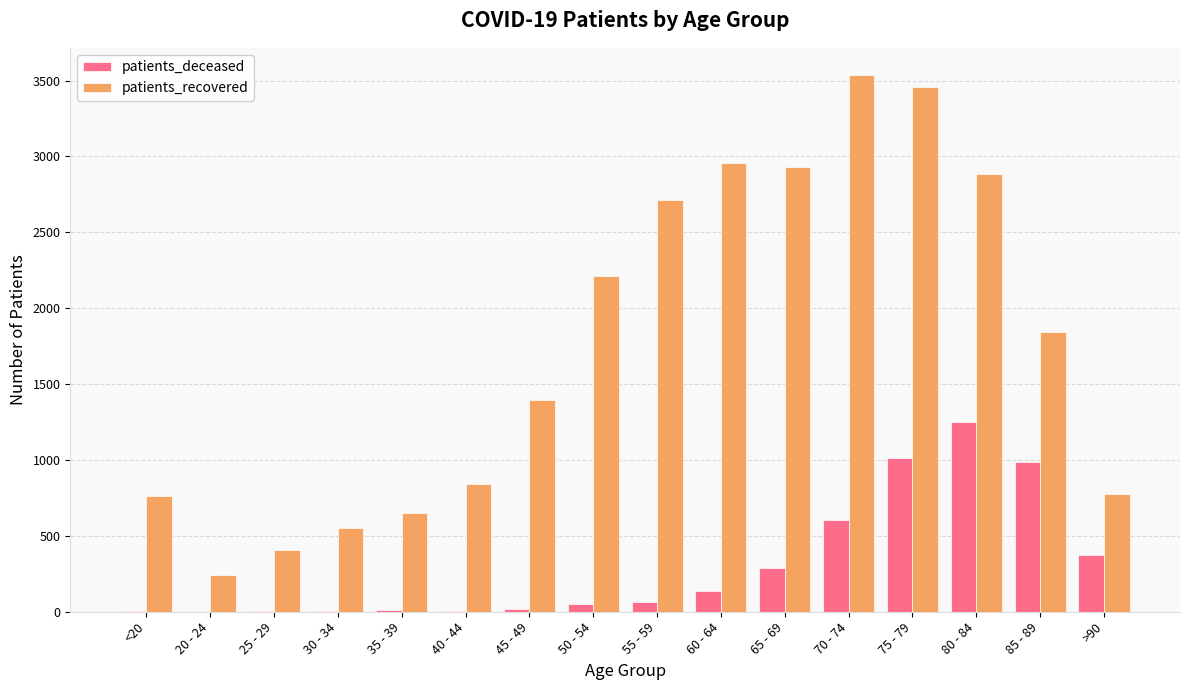

Which category has the highest value in the patients_deceased series?

80 - 84